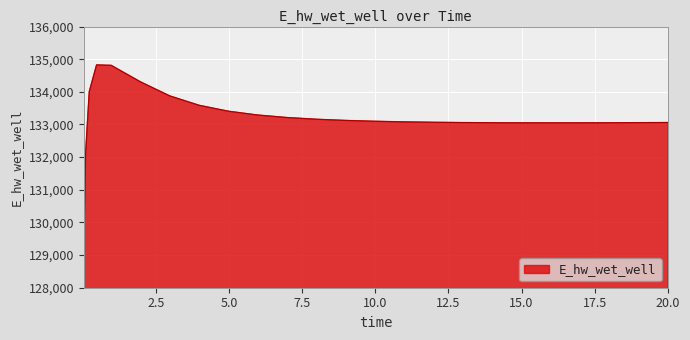

What is the difference between the maximum and minimum values?

5681.3